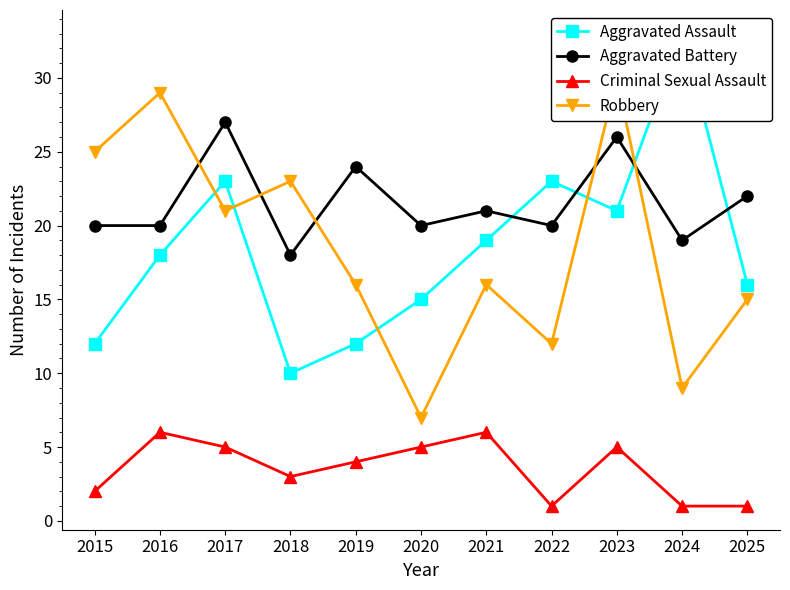

Reading right to left, transcribe all the data shown in this chart.

Aggravated Assault: 16	33	21	23	19	15	12	10	23	18	12
Aggravated Battery: 22	19	26	20	21	20	24	18	27	20	20
Criminal Sexual Assault: 1	1	5	1	6	5	4	3	5	6	2
Robbery: 15	9	30	12	16	7	16	23	21	29	25